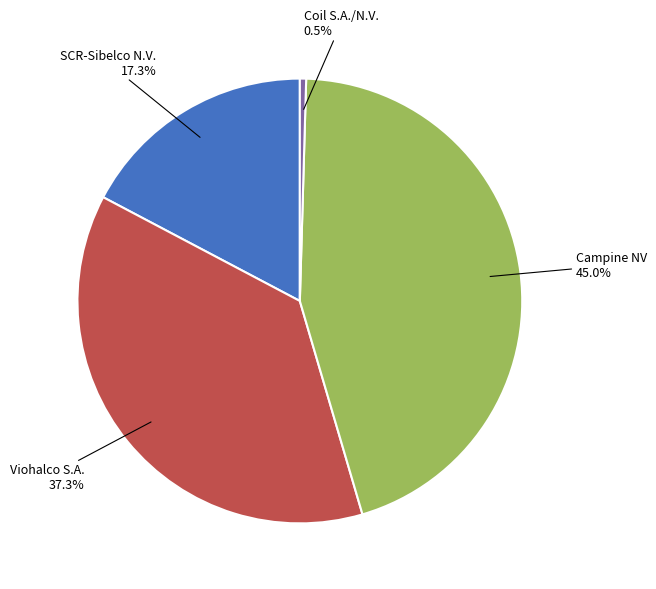

Which slice is the largest?

Campine NV